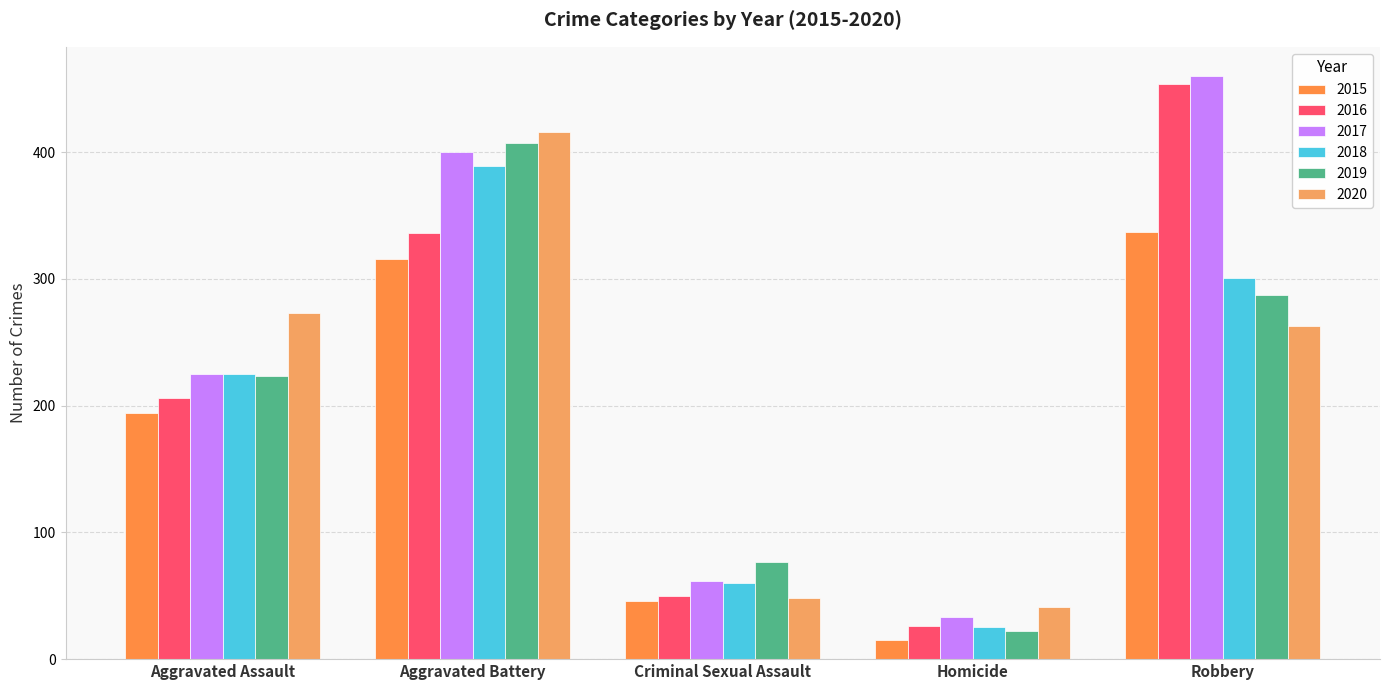

Reading left to right, transcribe all the data shown in this chart.

2015: 194	316	46	15	337
2016: 206	336	50	26	454
2017: 225	400	62	33	460
2018: 225	389	60	25	301
2019: 223	407	77	22	287
2020: 273	416	48	41	263